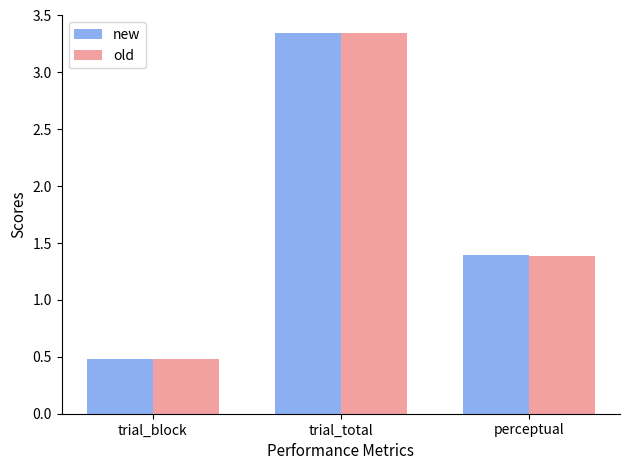

Where does the new series first go above 1?

trial_total